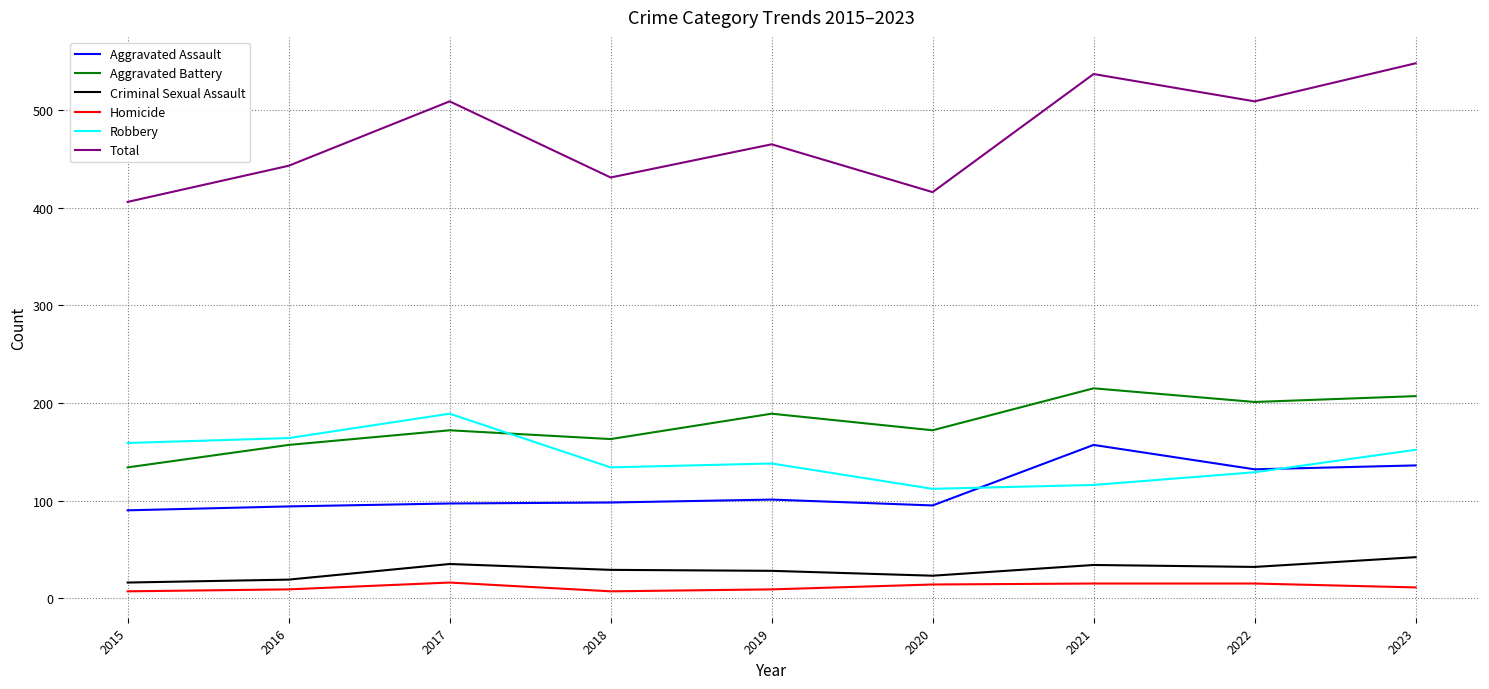

The Robbery series shows 168 at 2021. True or false?

False